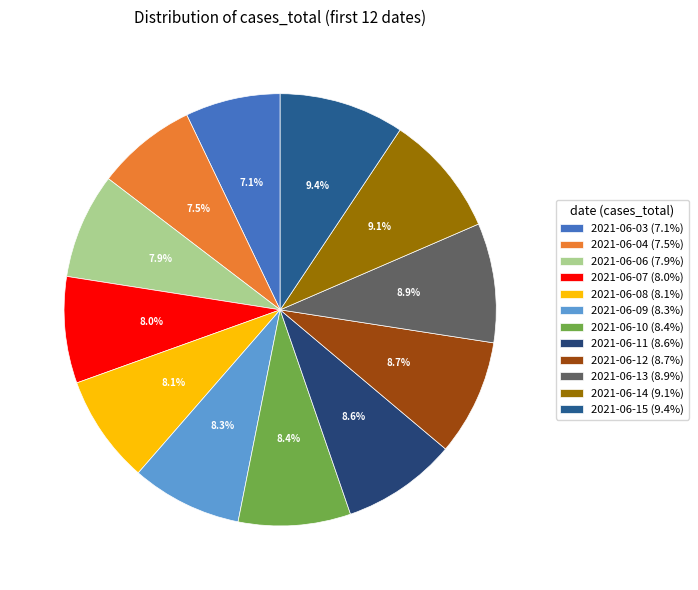

How many segments does this pie chart have?

12